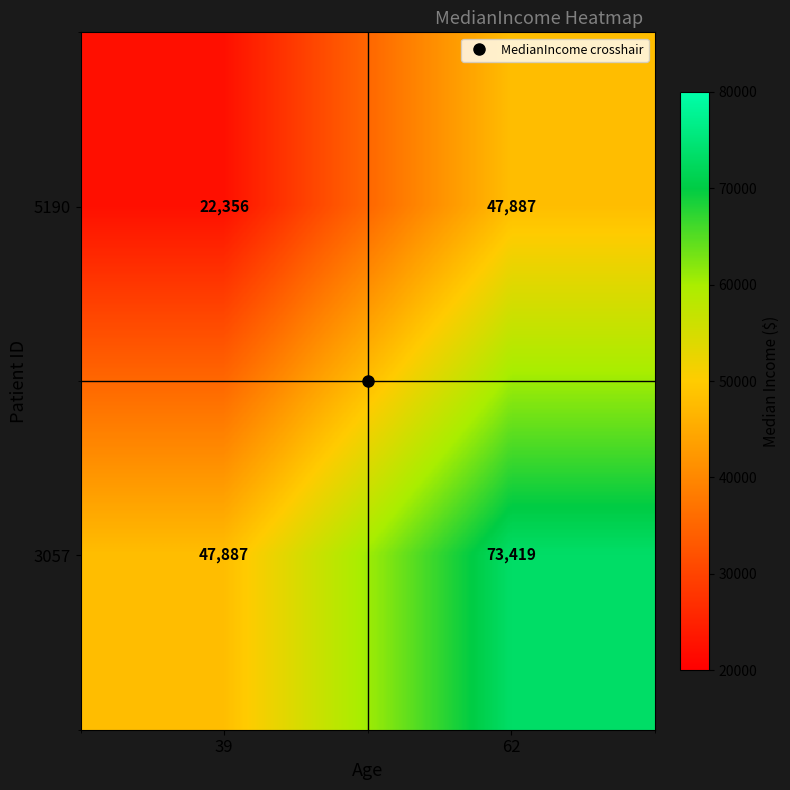

What is the difference between the maximum and minimum values in the 3057 series?

25532